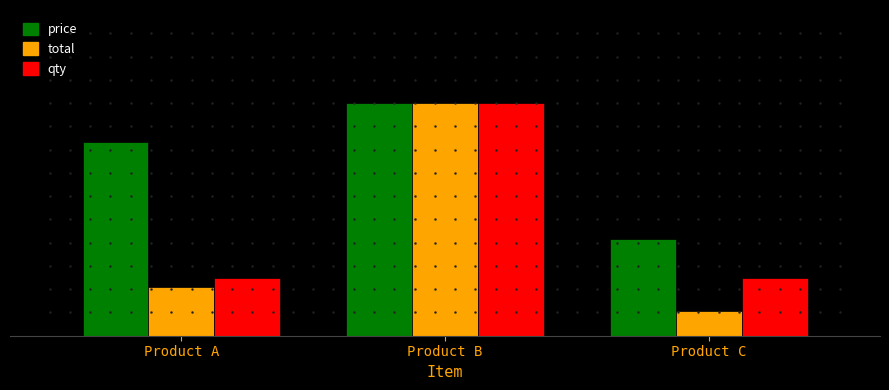

What are all the series names shown in the legend?

price, total, qty